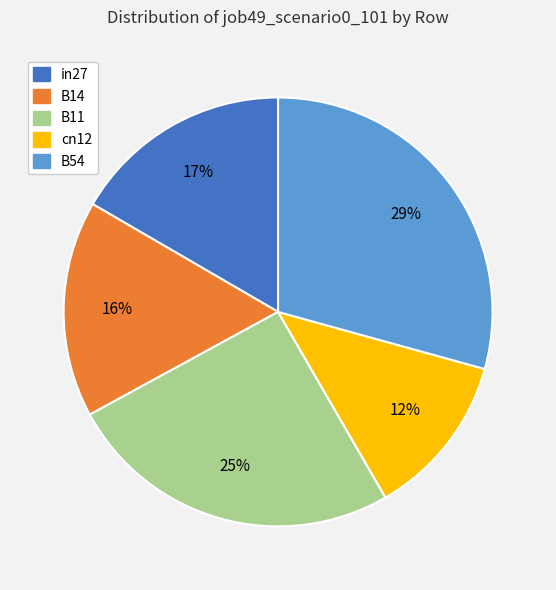

Between B54 and in27, which is larger?

B54